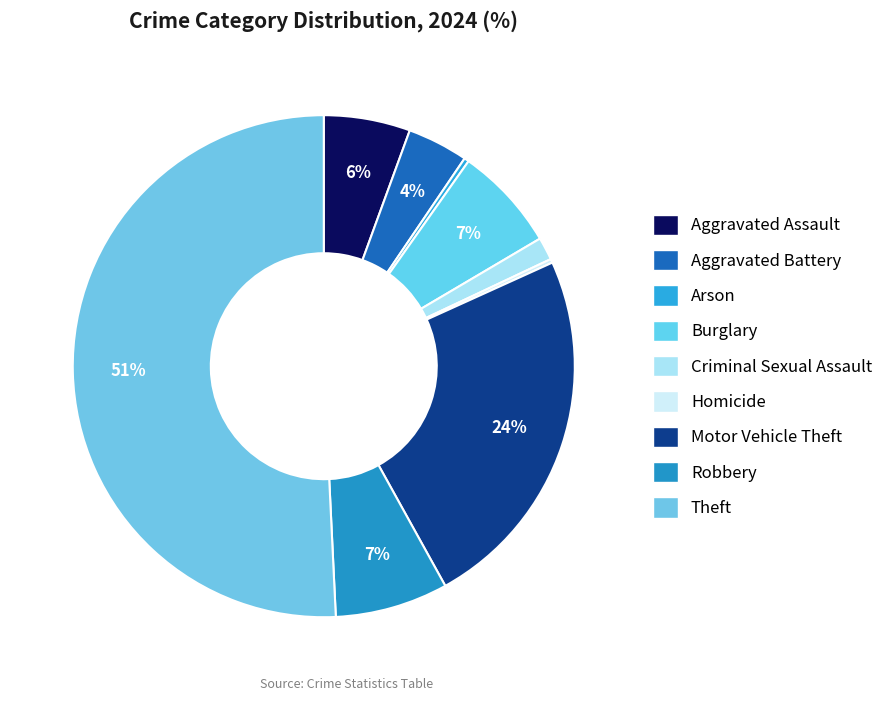

What is the smallest slice in the pie chart?

Homicide